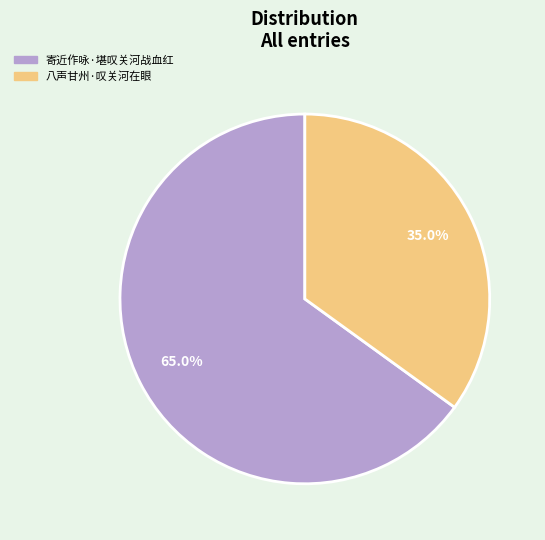

True or false: 寄近作咏·堪叹关河战血红 accounts for 65% of the total.

True